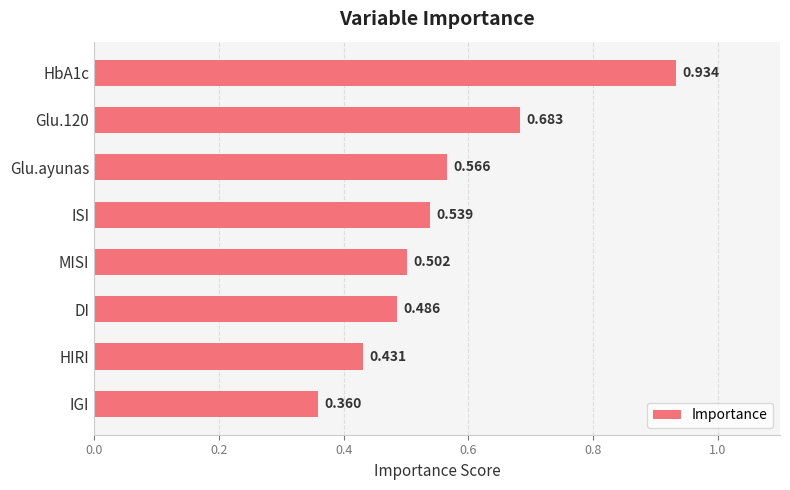

At which label is the value closest to 0?

IGI